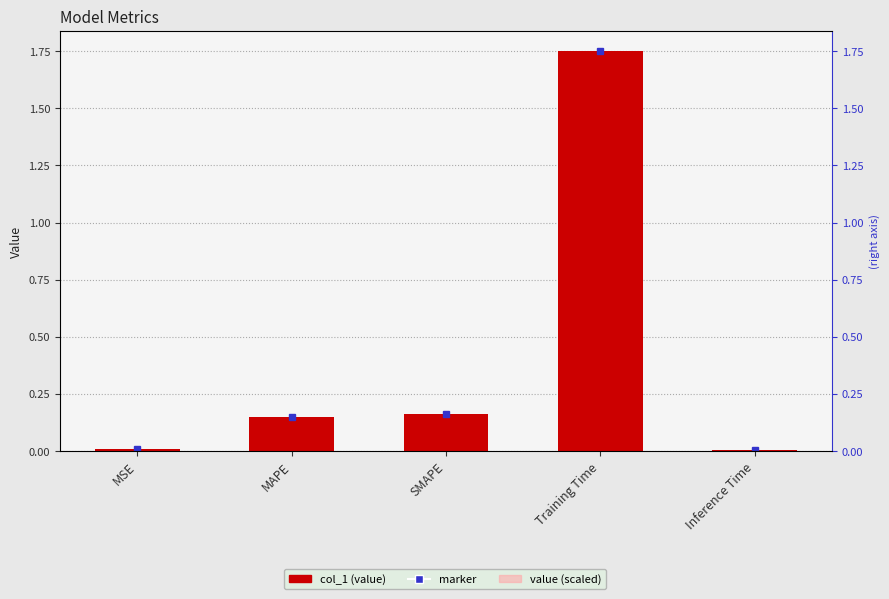

What position from the right is Training Time?

2